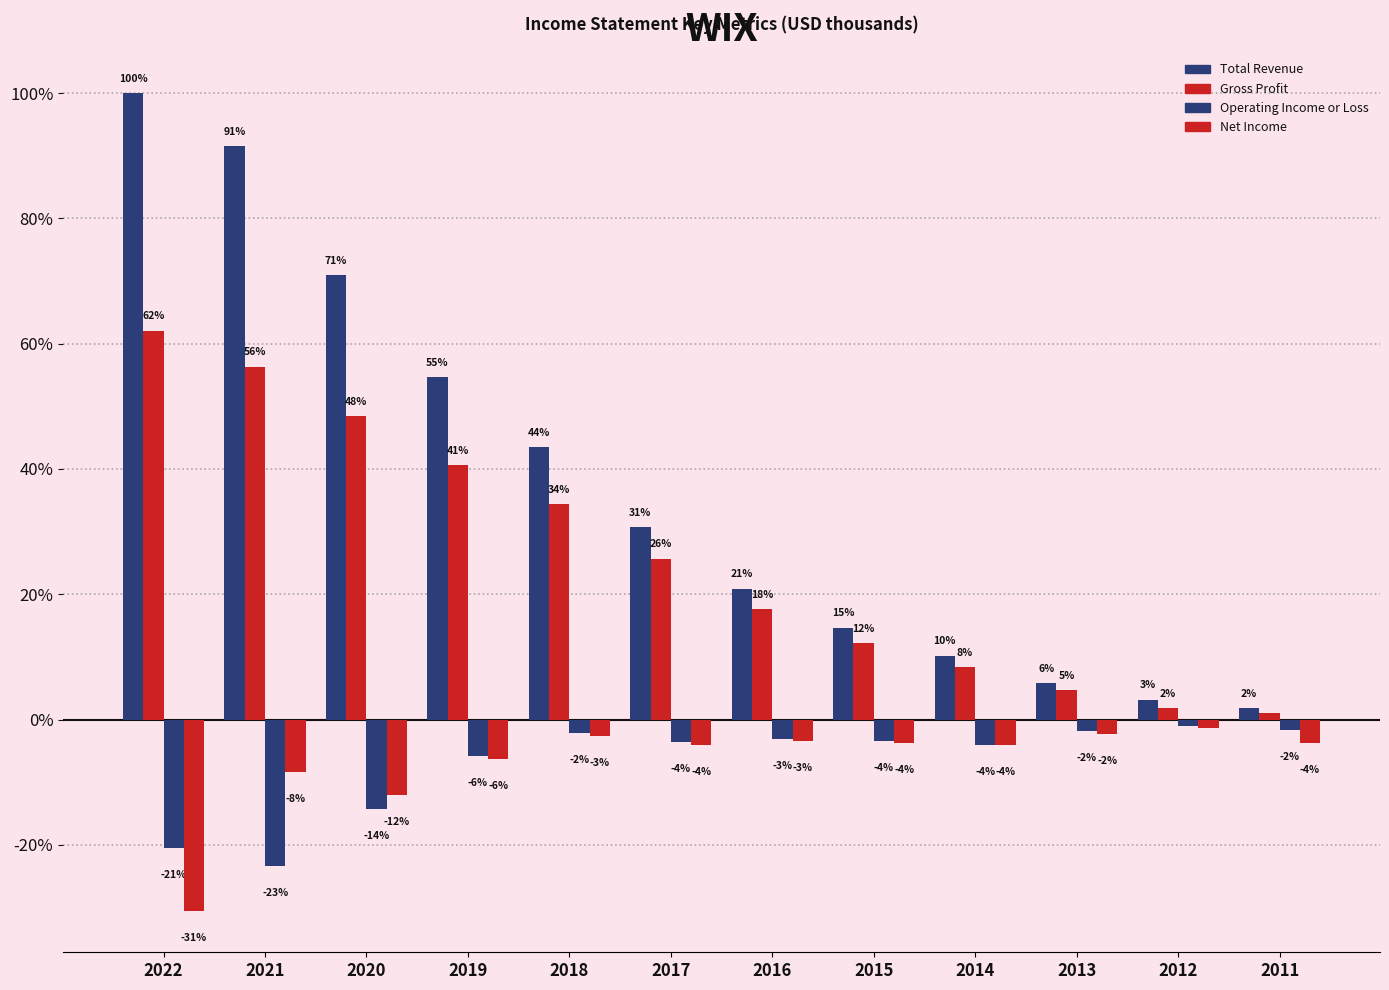

How many groups of bars are there?

12